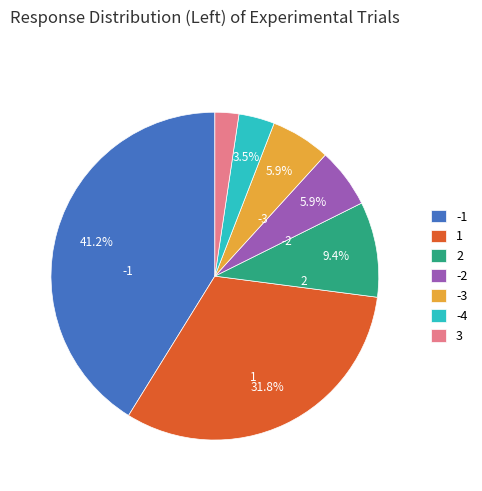

What is the total percentage of -1 and 1?

72.9%